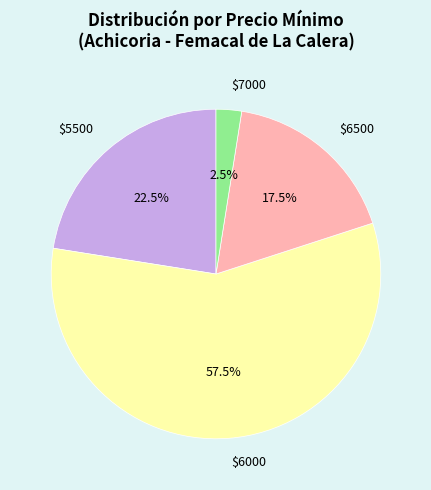

Does any single category account for the majority?

Yes